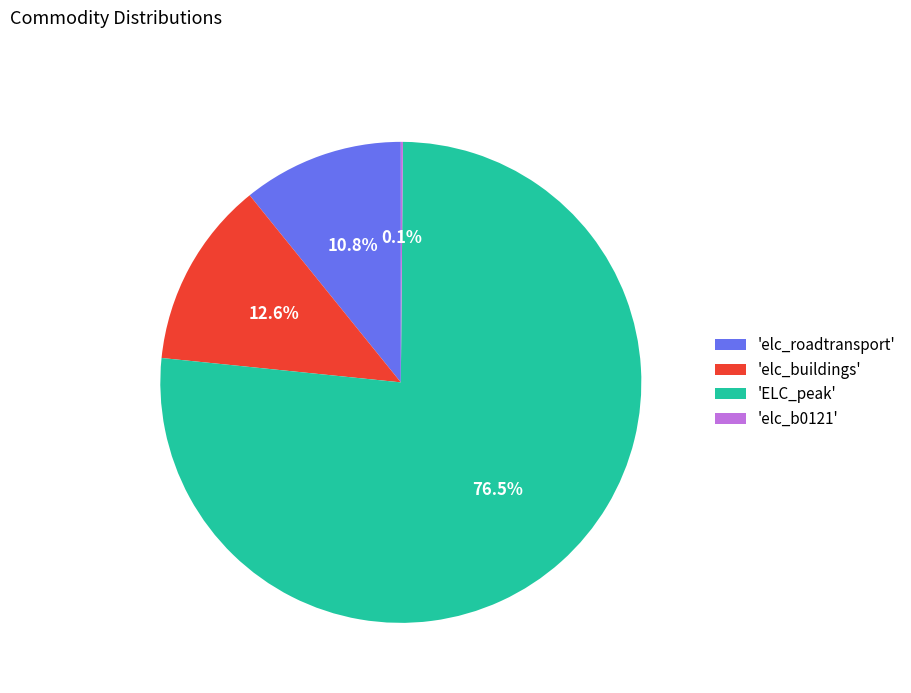

How much of the chart is everything except 'elc_buildings'?

87.4%